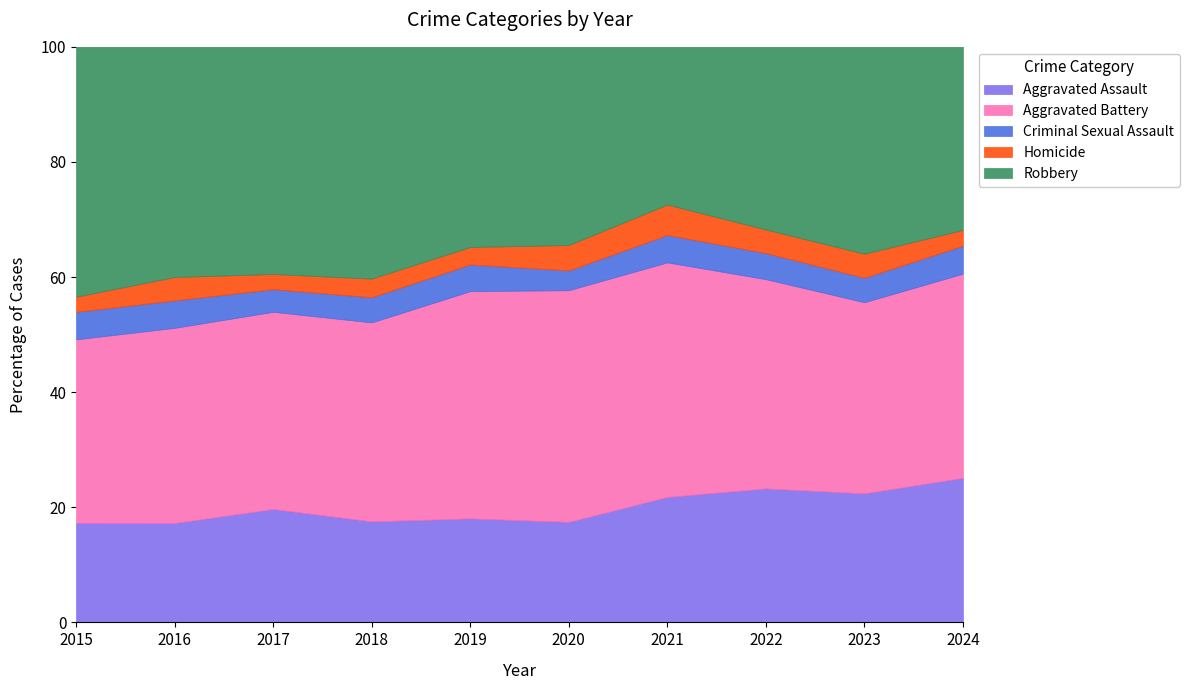

True or false: Robbery has a value of 156 at 2022.

False